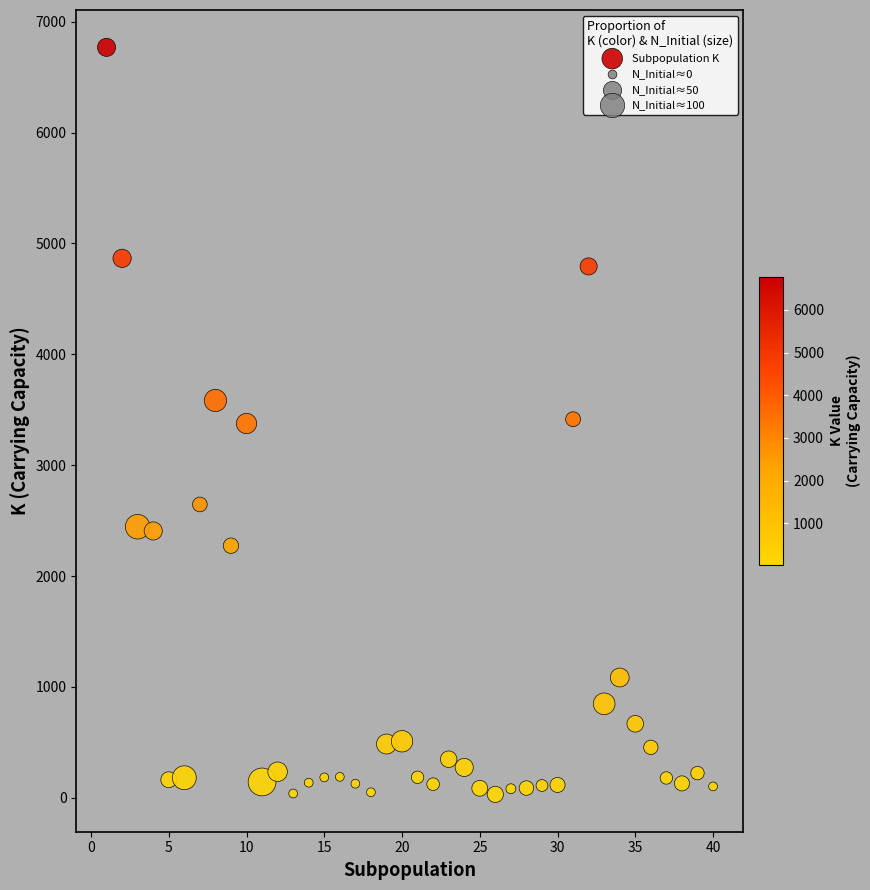

What is the range of X values (max minus min)?

39